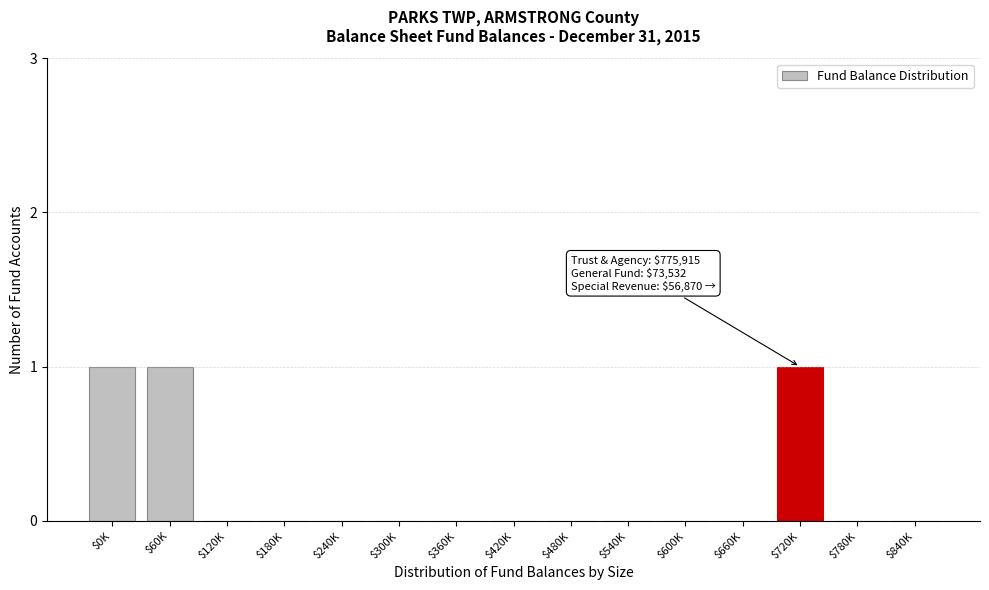

The value at $600K is -1. True or false?

False